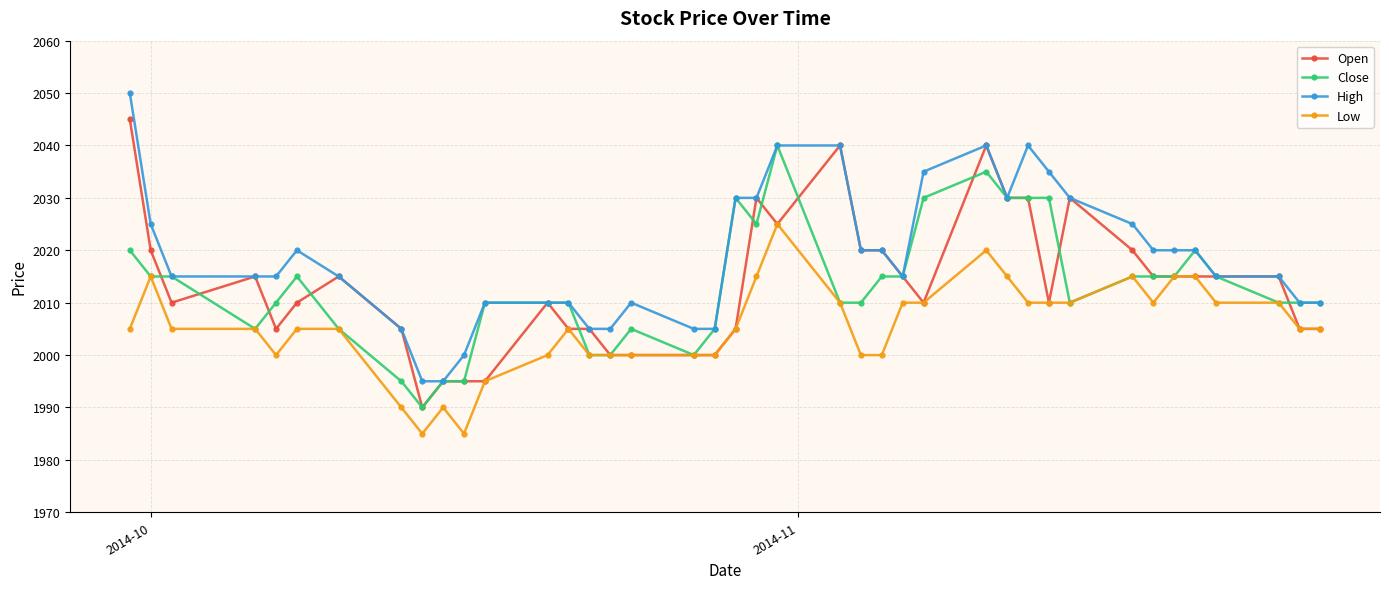

Rank the series by their maximum value, from lowest to highest.

Low, Close, Open, High